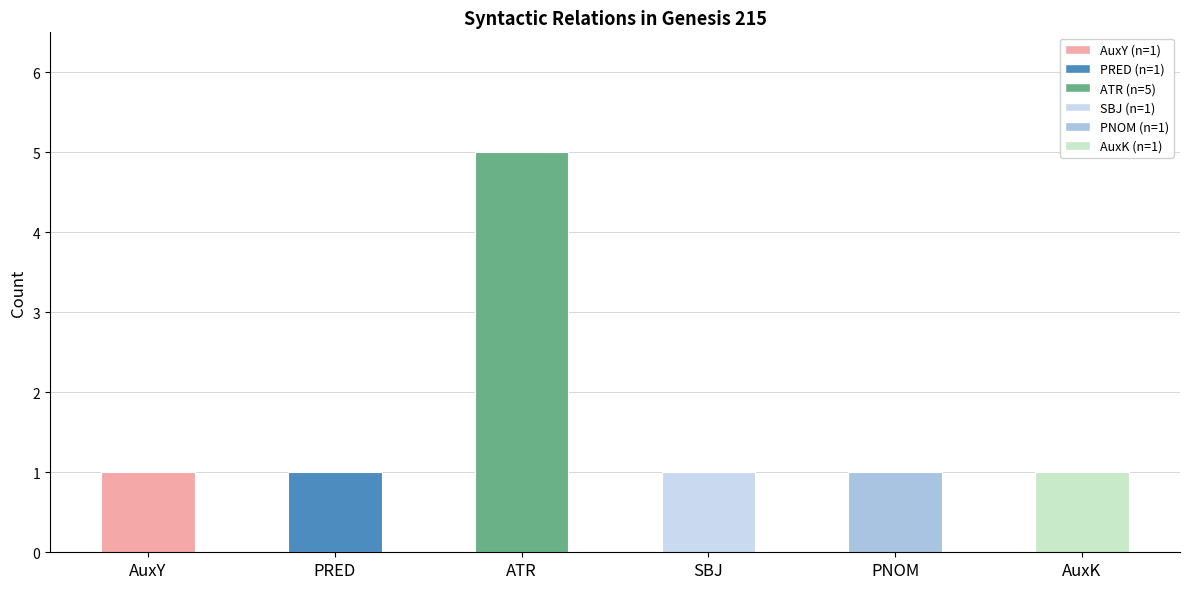

Reading right to left, list all the values displayed in this chart.

1	1	1	5	1	1